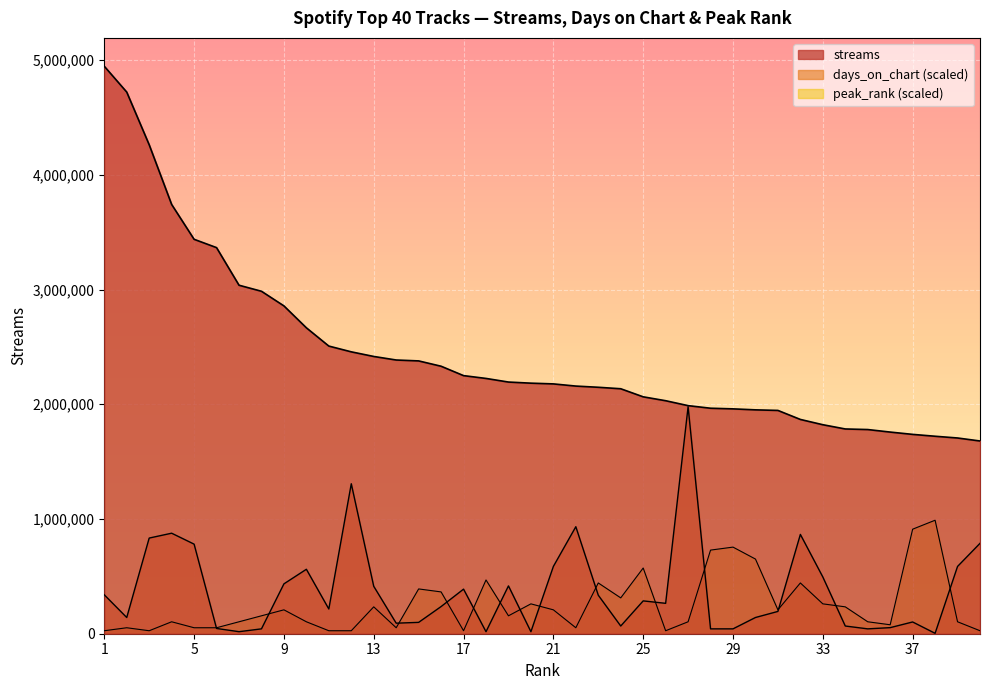

What is the difference between the highest and lowest values at 11?

2481353.1